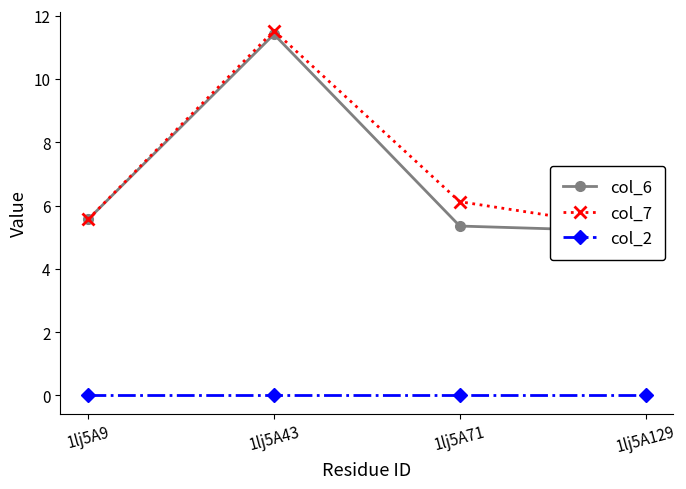

What is the average value of the col_7 series?

7.1